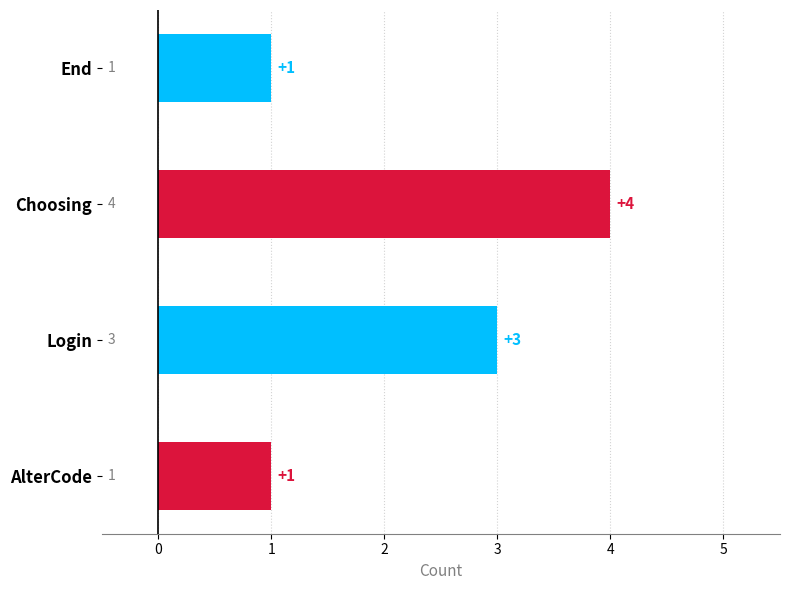

What is the sum of all values?

9